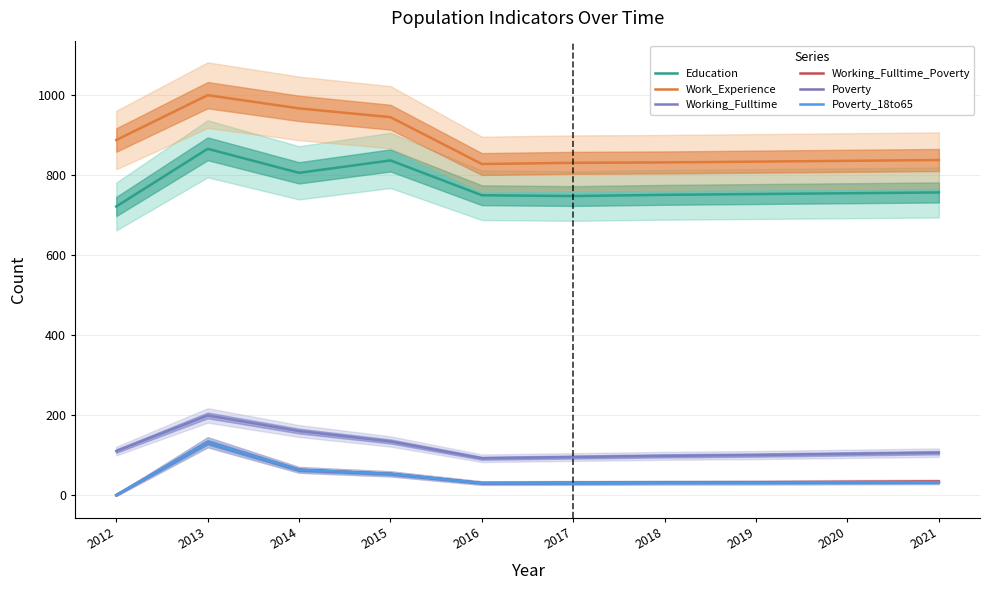

What is the difference between the Working_Fulltime_Poverty values at 2016 and 2013?

102